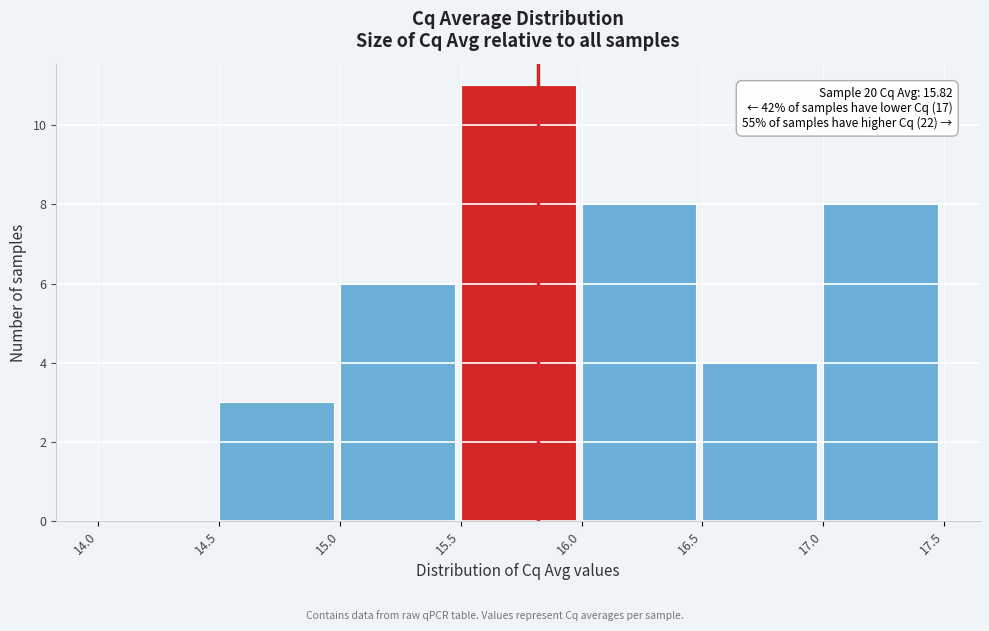

Over which range of the x-axis is the bar tallest?

15.5 to 16.0